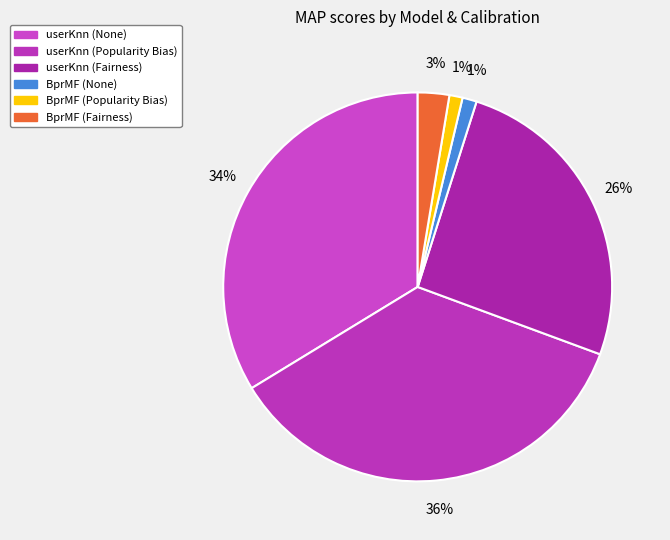

Between BprMF (None) and userKnn (None), which is larger?

userKnn (None)